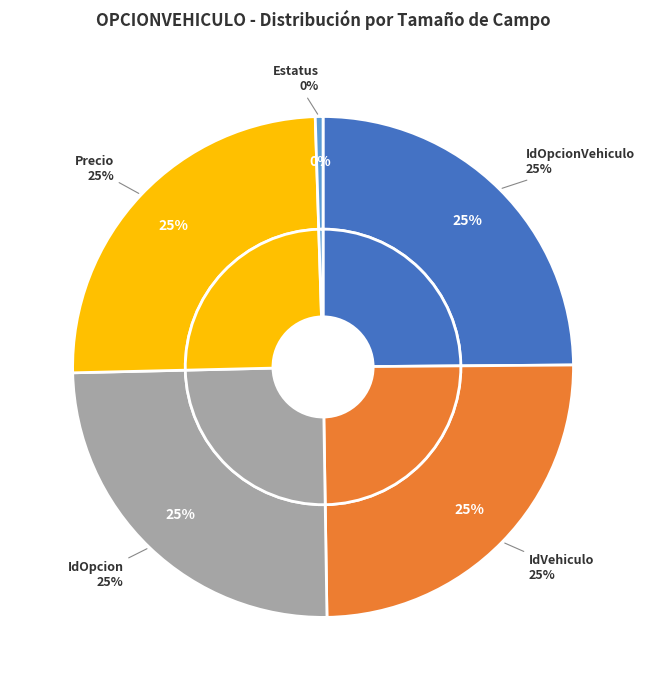

Approximately how many times larger is the value at IdVehiculo compared to IdOpcionVehiculo?

1.0